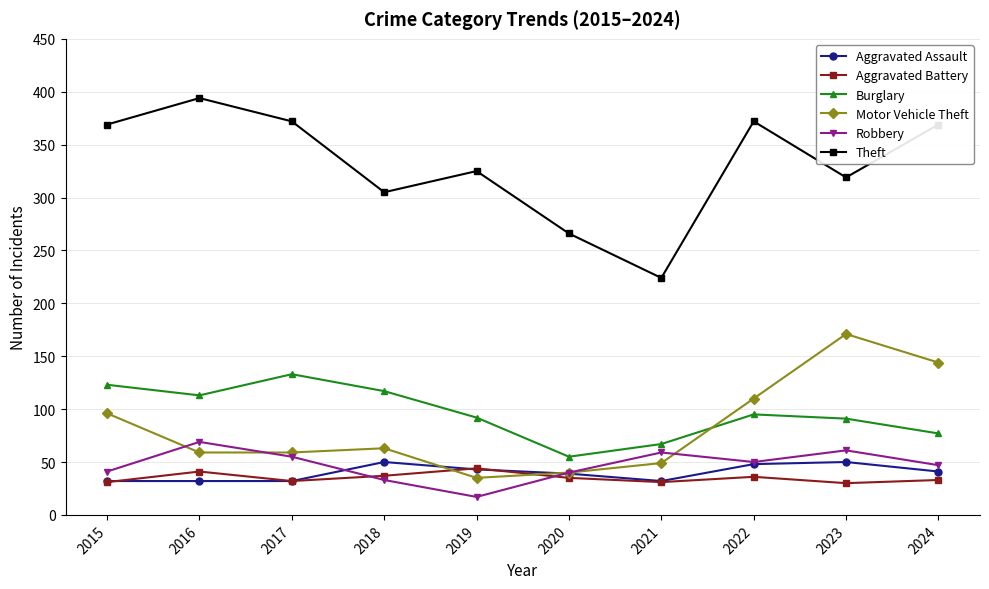

What is the value of the Theft point at the 9th from the left?

319